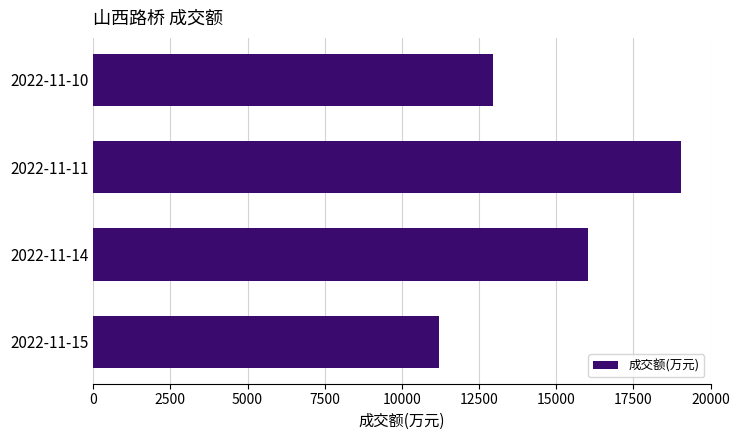

Where is the data nearest to the value 15119?

2022-11-14